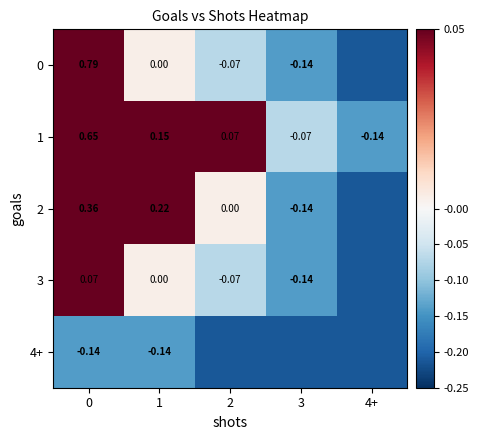

The 4+ series shows -0.1 at 1. True or false?

True